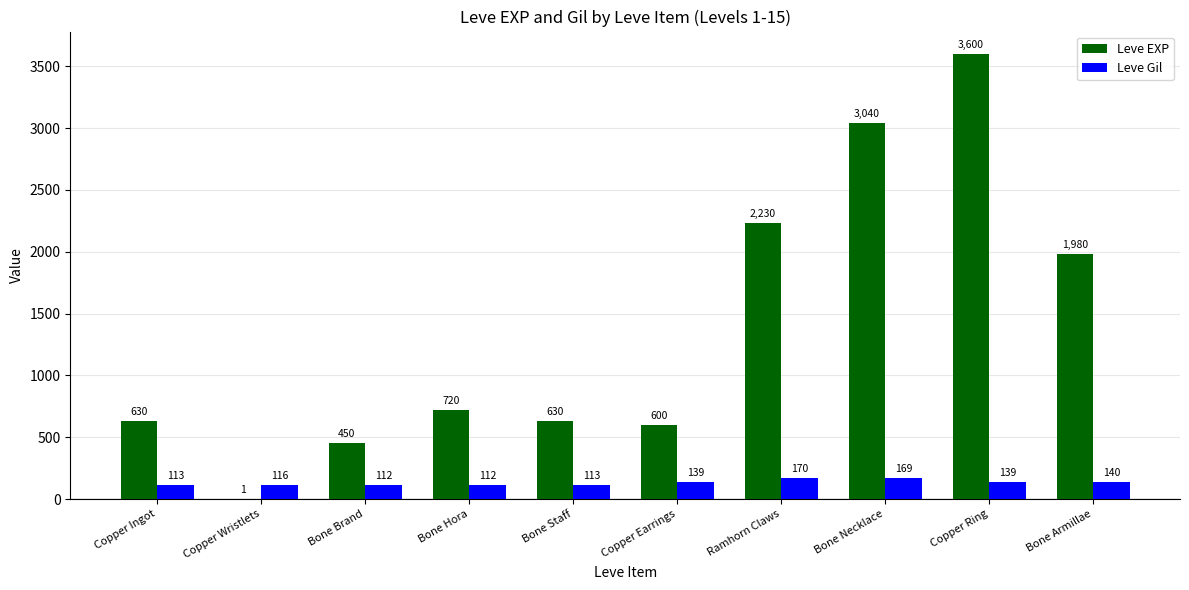

Which series has the largest range (max minus min)?

Leve EXP